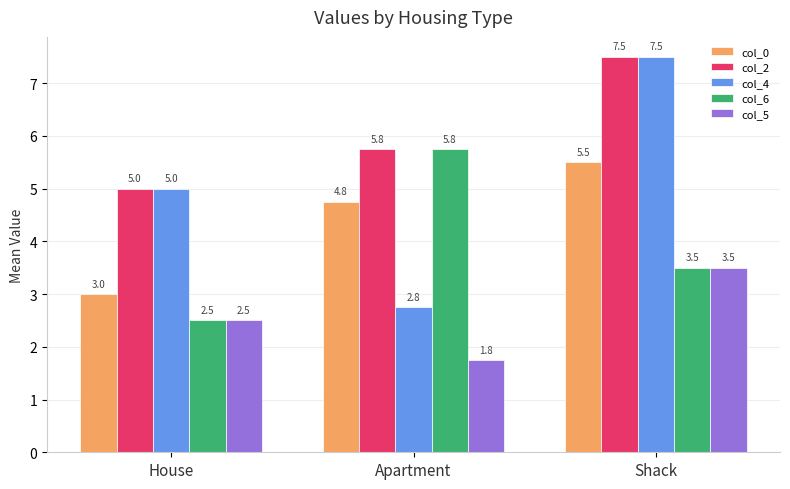

What is the spread (max minus min) of values at House?

2.5